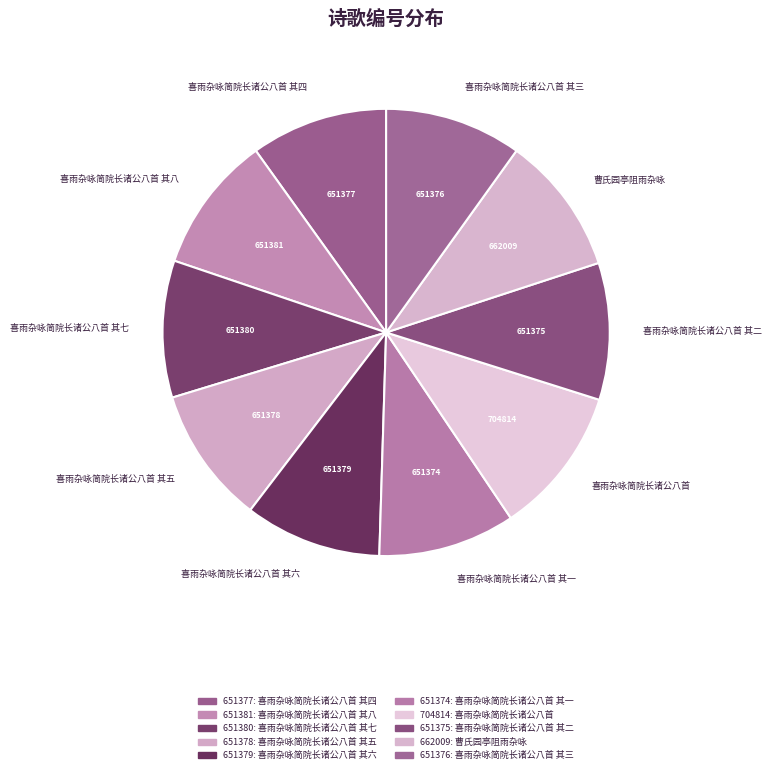

Approximately how many times larger is the value at 喜雨杂咏简院长诸公八首 其三 compared to 喜雨杂咏简院长诸公八首 其五?

1.0